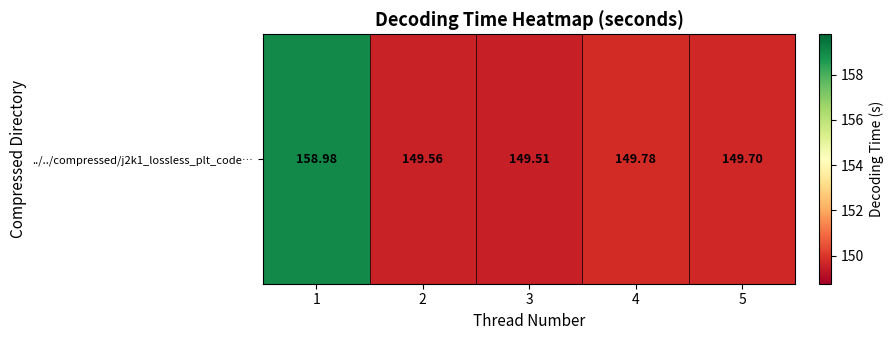

List the labels in order of value, smallest first.

3, 2, 5, 4, 1